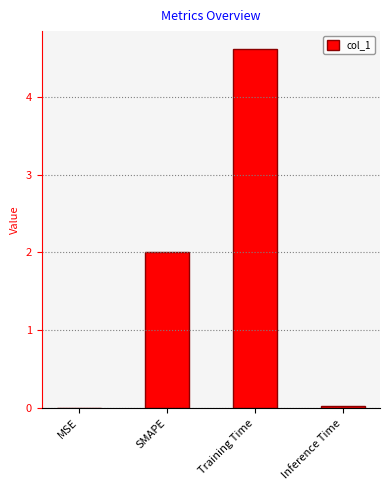

True or false: the data shows 4.6 at Training Time.

True